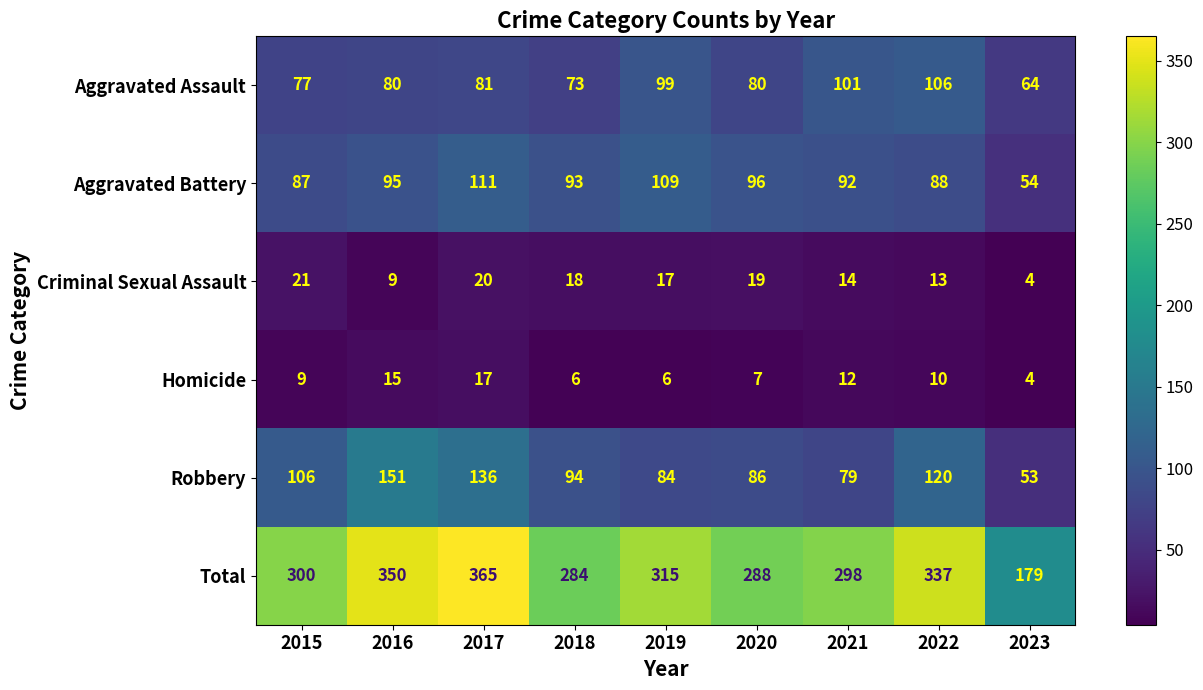

Which label corresponds to the largest value in the chart?

2017